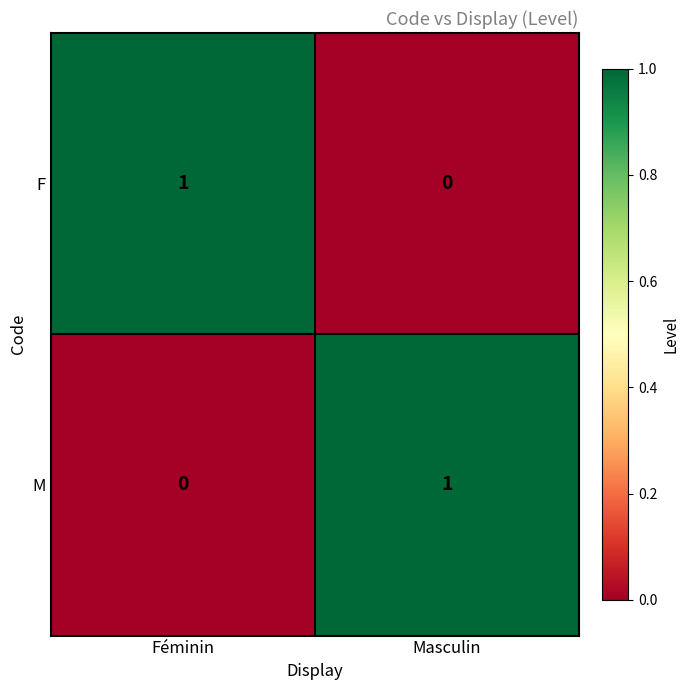

Is it true that M equals 1 at Masculin?

True